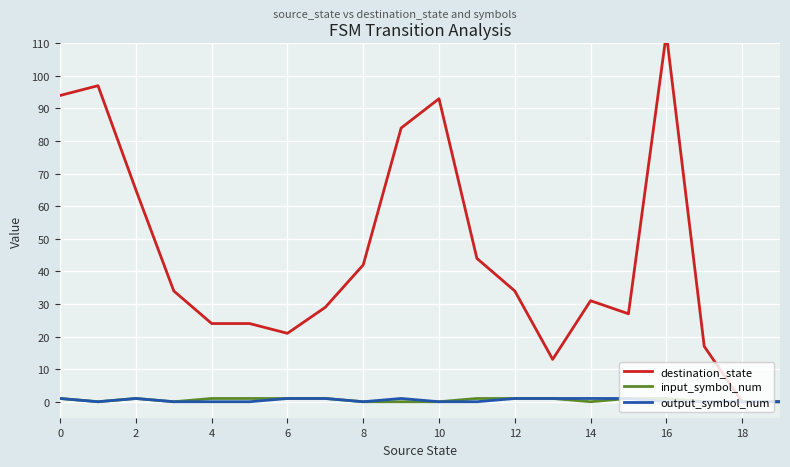

Which series changed the most between 2 and 14?

destination_state